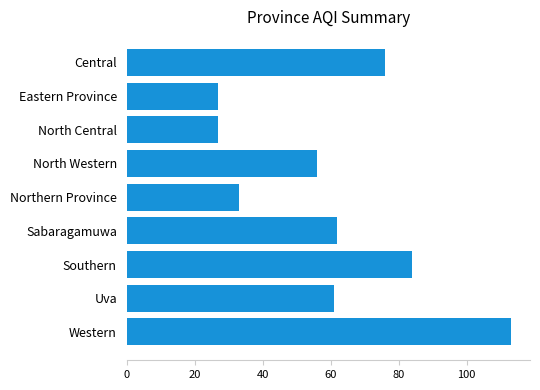

The value at Uva is 104. True or false?

False